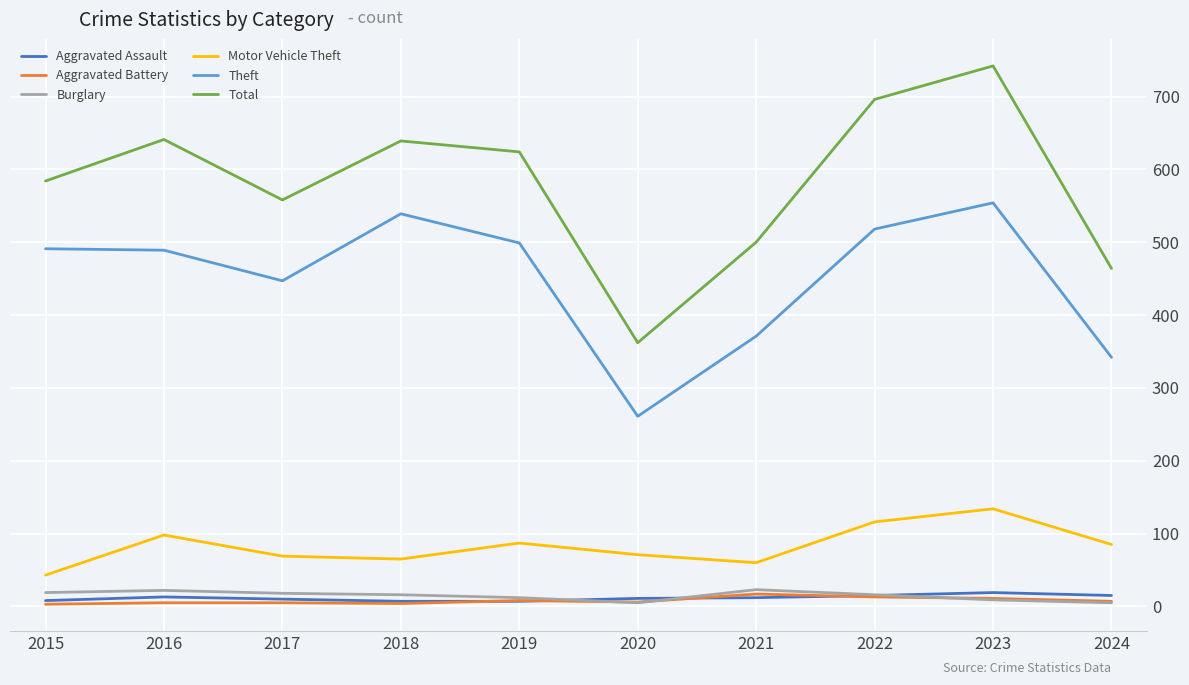

What is the minimum value shown in the chart?

3